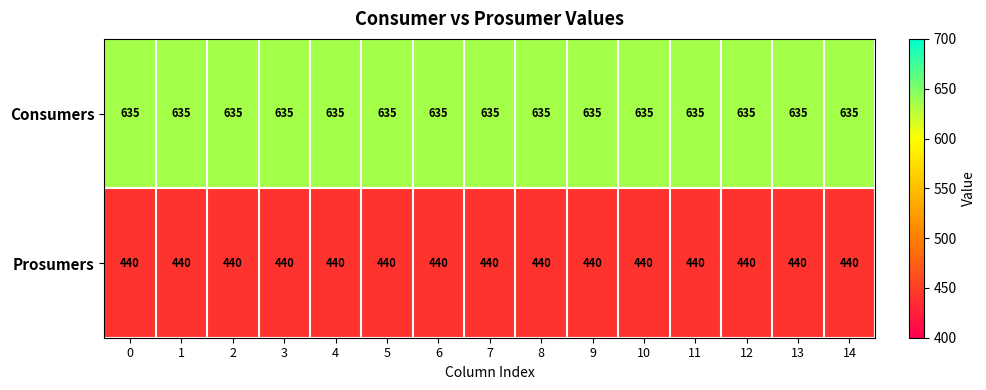

Rank the series by their maximum value, from highest to lowest.

Consumers, Prosumers